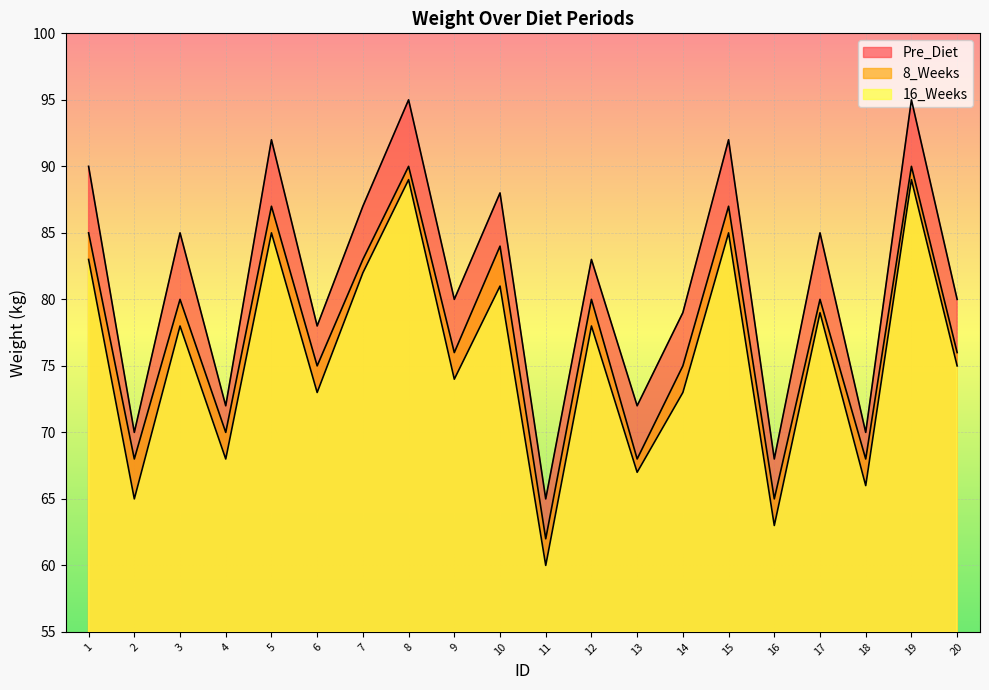

Reading left to right, transcribe all the data shown in this chart.

Pre_Diet: 1=90	2=70	3=85	4=72	5=92	6=78	7=87	8=95	9=80	10=88	11=65	12=83	13=72	14=79	15=92	16=68	17=85	18=70	19=95	20=80
8_Weeks: 1=85	2=68	3=80	4=70	5=87	6=75	7=83	8=90	9=76	10=84	11=62	12=80	13=68	14=75	15=87	16=65	17=80	18=68	19=90	20=76
16_Weeks: 1=83	2=65	3=78	4=68	5=85	6=73	7=82	8=89	9=74	10=81	11=60	12=78	13=67	14=73	15=85	16=63	17=79	18=66	19=89	20=75